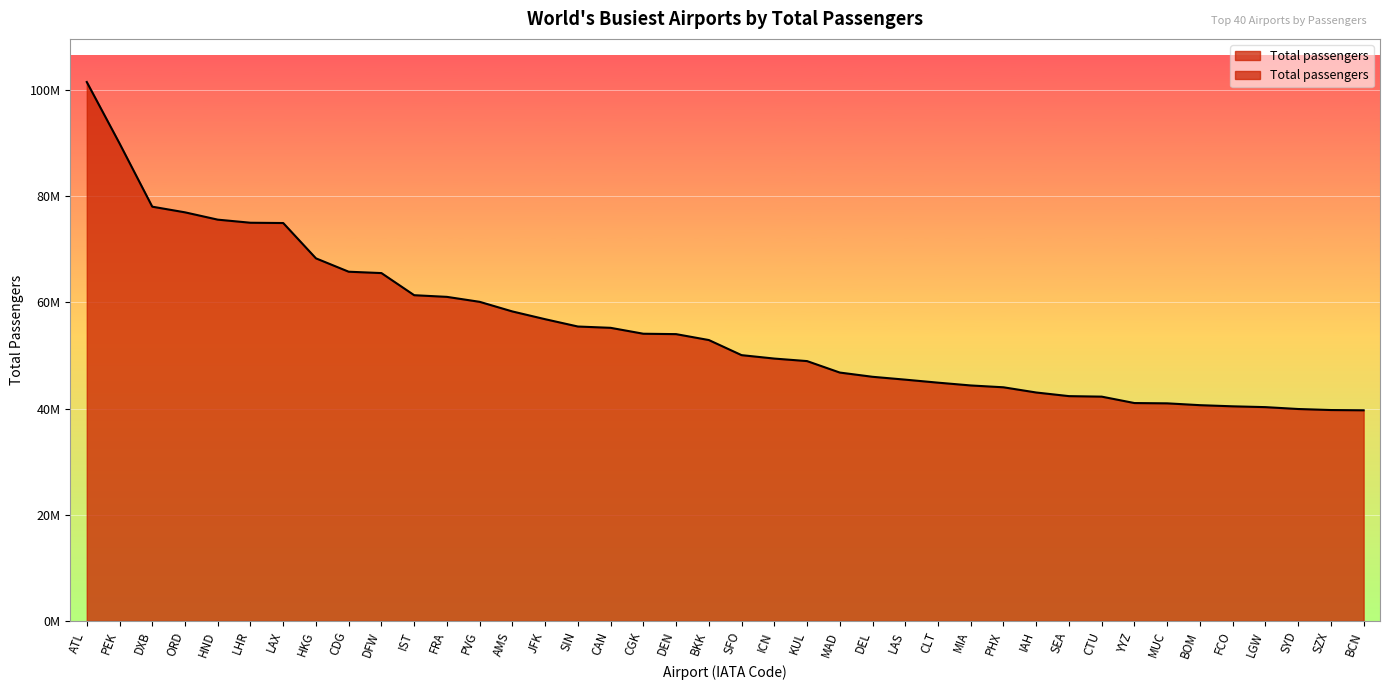

Between SYD and DEN, which is larger?

DEN